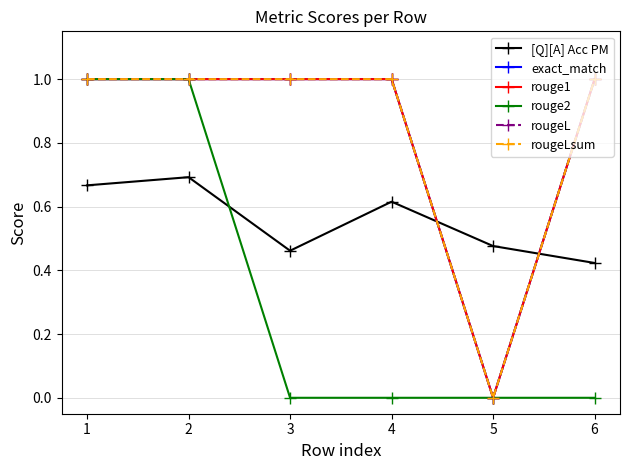

Is this an area chart (filled region under the line)?

No